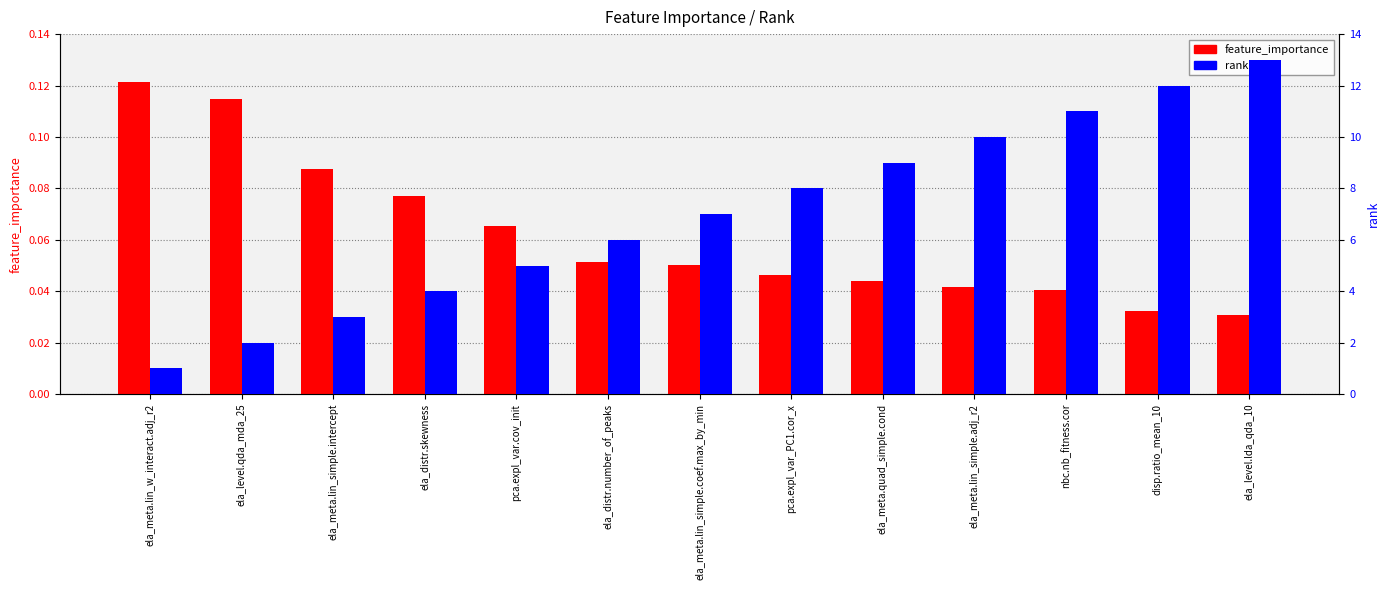

Between ela_meta.lin_w_interact.adj_r2 and pca.expl_var_PC1.cor_x, which series saw the biggest shift?

rank